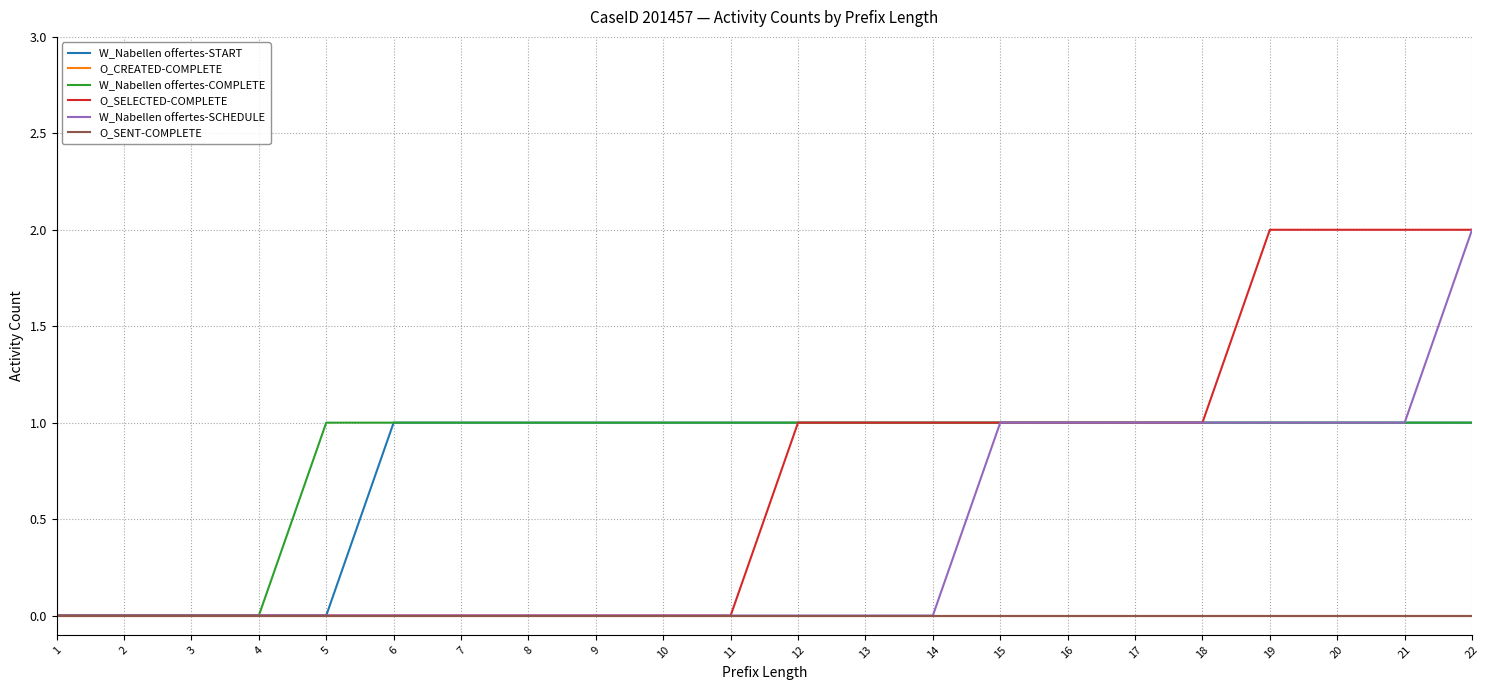

True or false: O_CREATED-COMPLETE and W_Nabellen offertes-SCHEDULE intersect in this chart.

False